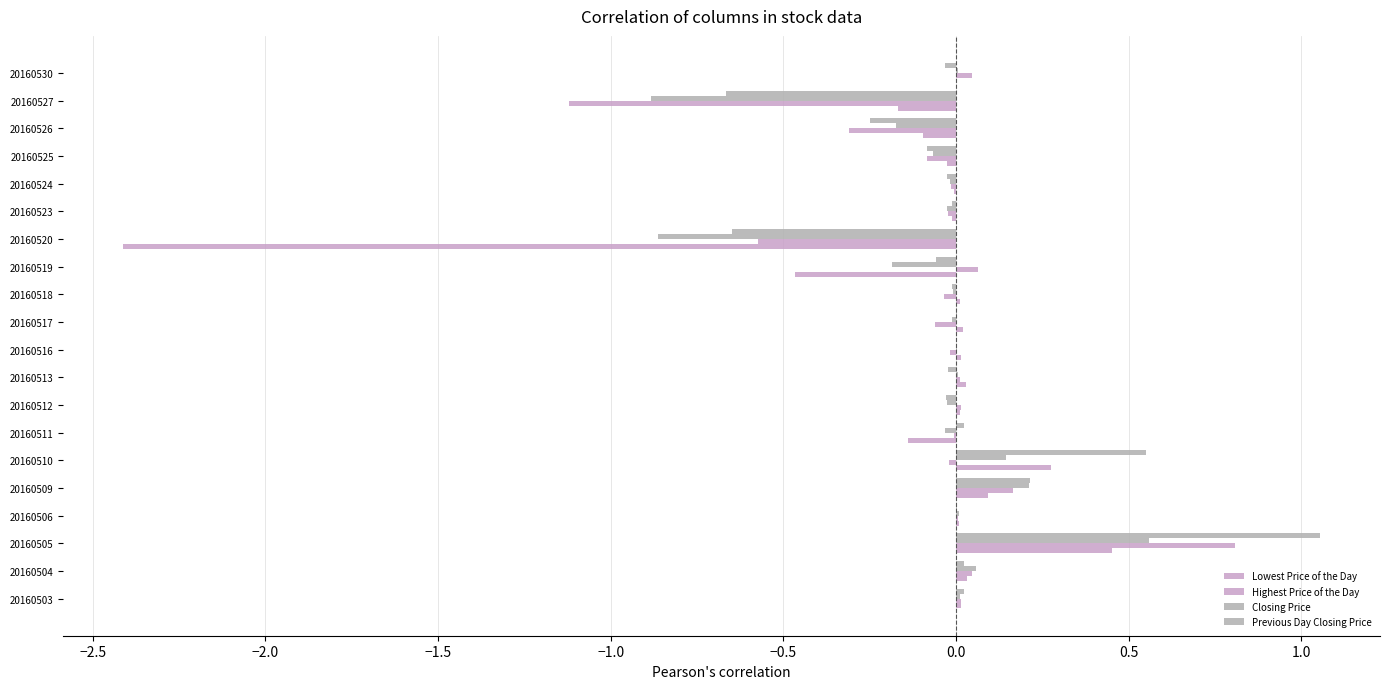

Reading left to right, extract all data points from this chart.

Lowest Price of the Day: 0.0	0.0	0.5	0.0	0.1	0.3	-0.1	0.0	0.0	0.0	0.0	0.0	-0.5	-2.4	-0.0	-0.0	-0.0	-0.1	-0.2	0.0
Highest Price of the Day: 0.0	0.0	0.8	0.0	0.2	-0.0	-0.0	0.0	0.0	-0.0	-0.1	-0.0	0.1	-0.6	-0.0	-0.0	-0.1	-0.3	-1.1	0.0
Closing Price: 0.0	0.1	0.6	0.0	0.2	0.1	-0.0	-0.0	0.0	0.0	-0.0	-0.0	-0.2	-0.9	-0.0	-0.0	-0.1	-0.2	-0.9	0.0
Previous Day Closing Price: 0.0	0.0	1.1	0.0	0.2	0.6	0.0	-0.0	-0.0	0.0	0.0	-0.0	-0.1	-0.6	-0.0	-0.0	-0.1	-0.2	-0.7	-0.0